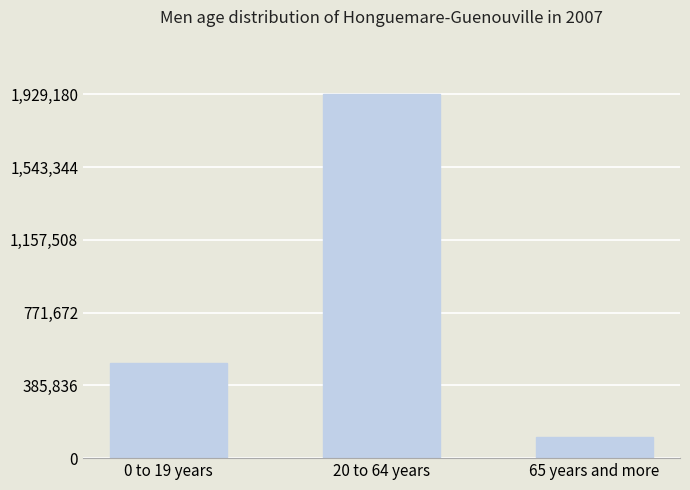

List the labels in order of value, smallest first.

65 years and more, 0 to 19 years, 20 to 64 years